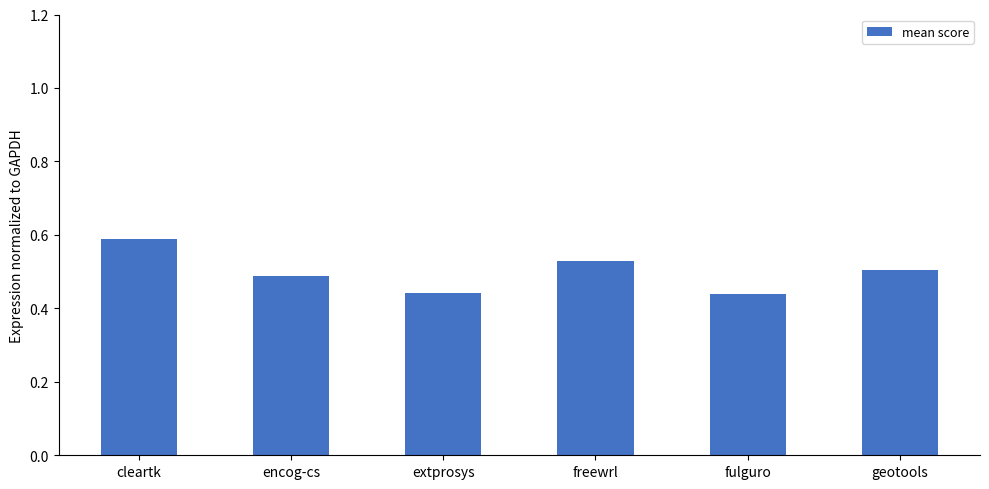

Between geotools and encog-cs, which is larger?

geotools